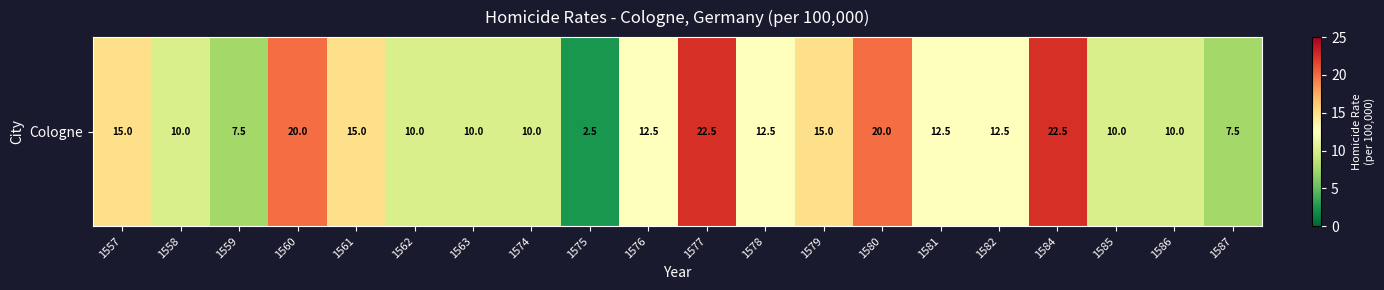

What is the greatest value displayed?

22.5